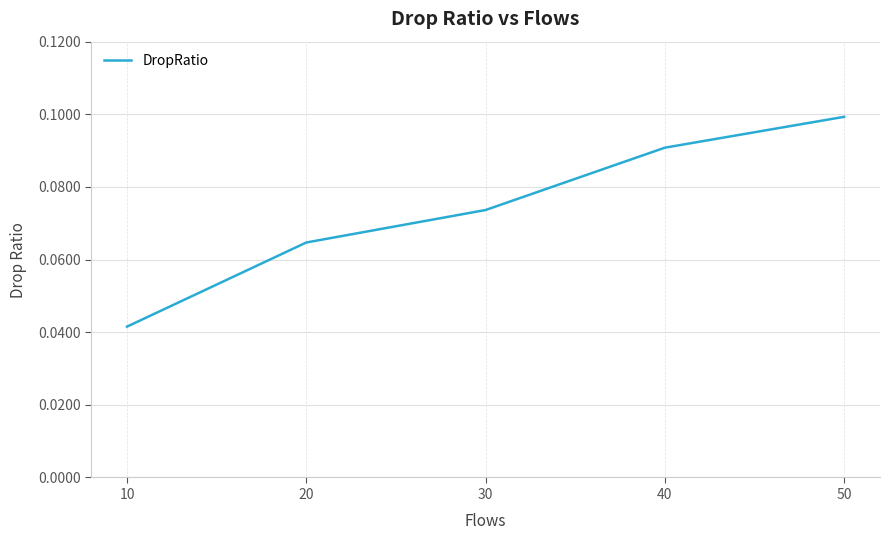

What is the sum of the values at 50 and 20?

0.2